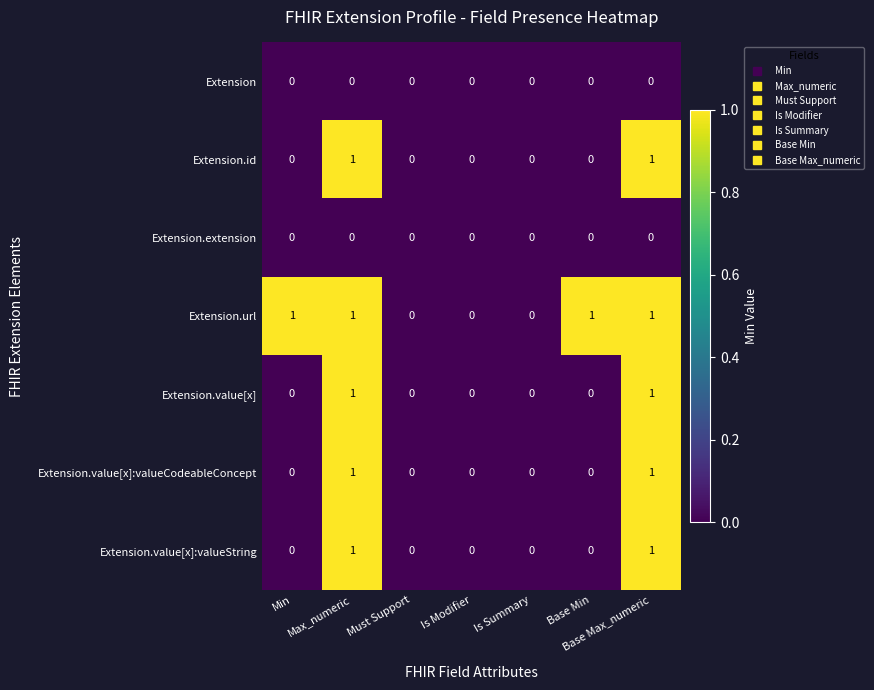

How many positive values does the Extension.value[x]:valueCodeableConcept series have?

2